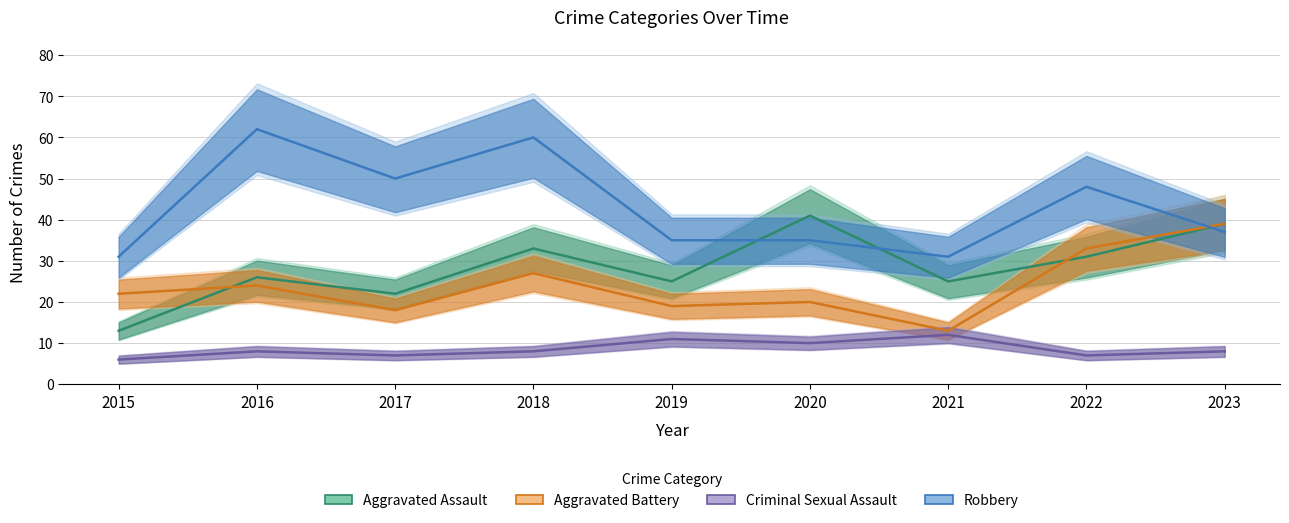

At which category does the chart reach its peak across all series?

2016